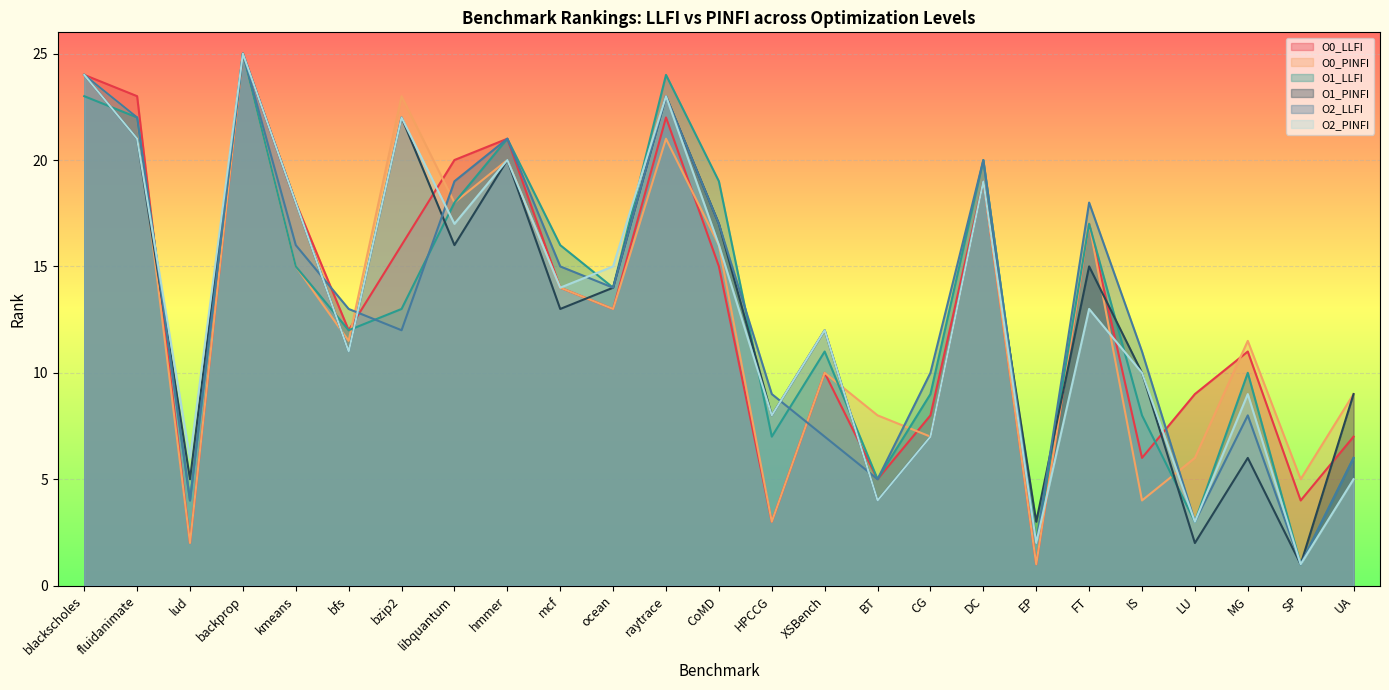

True or false: O1_LLFI and O2_PINFI cross at least once.

True